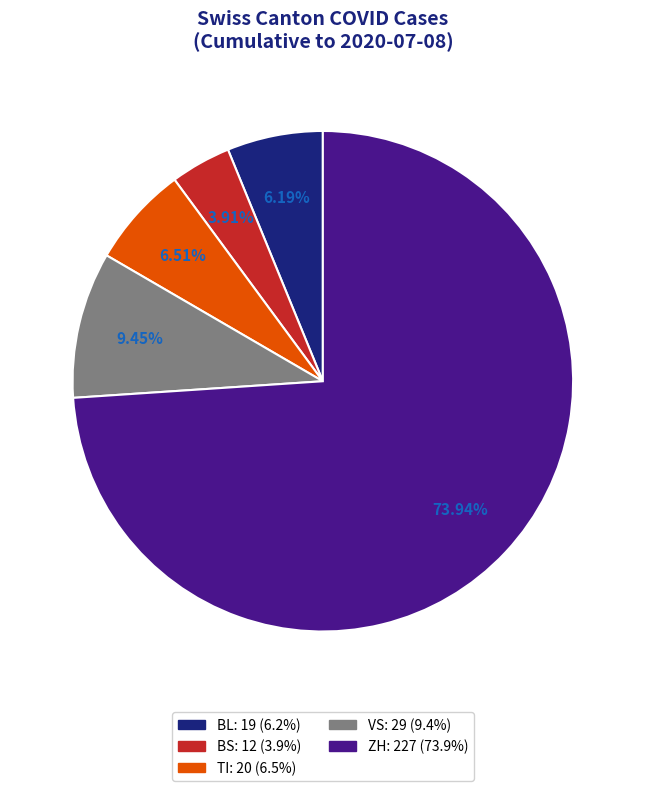

Is there a majority slice in this chart?

Yes